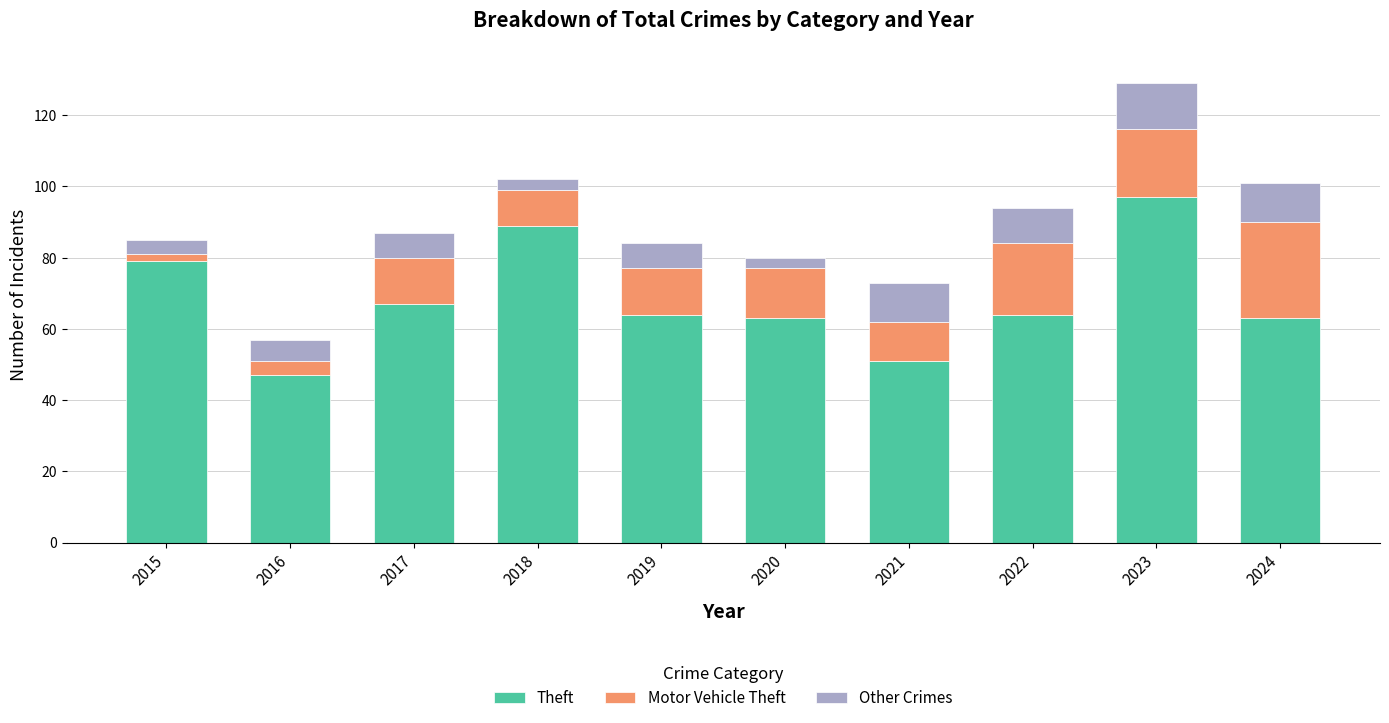

At which category is the sum across all series the highest?

2023